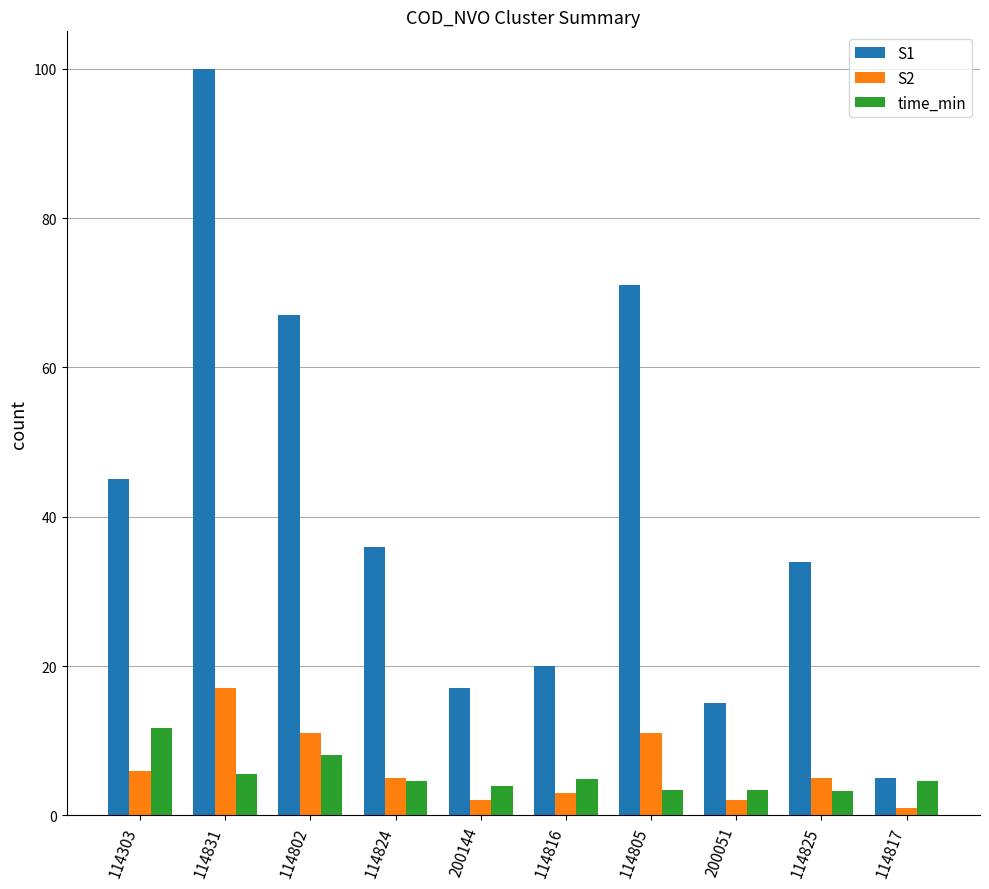

True or false: S1 has a value of 94.8 at 114802.

False